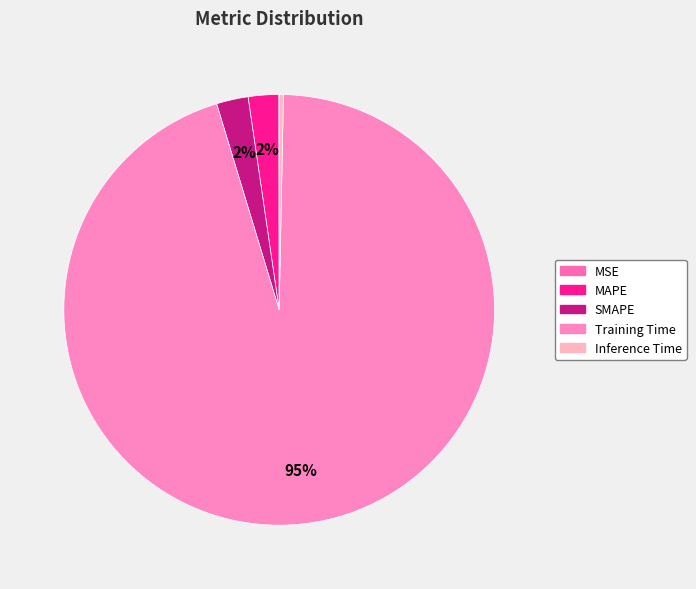

To the nearest percent, what portion does MAPE represent?

2%